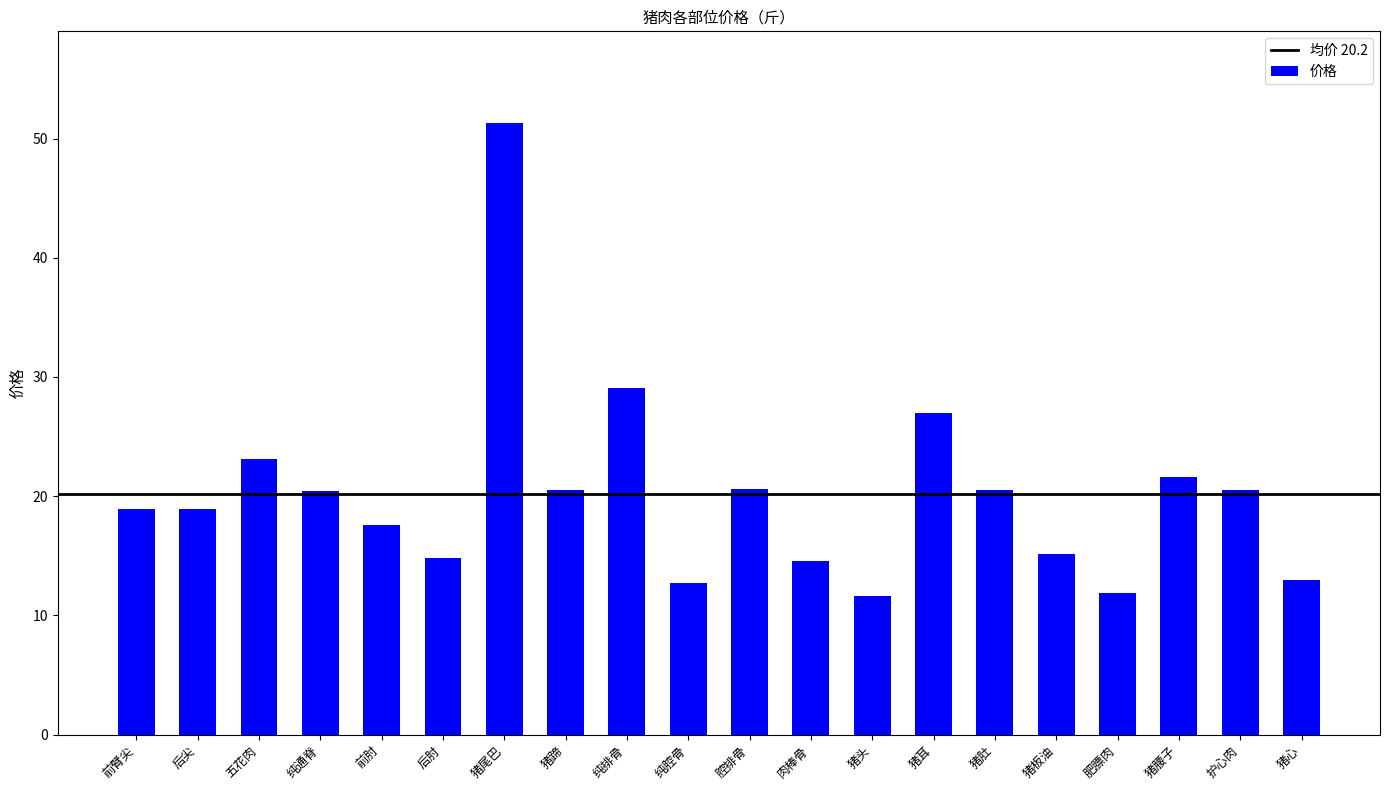

How many categories are shown in the chart?

20